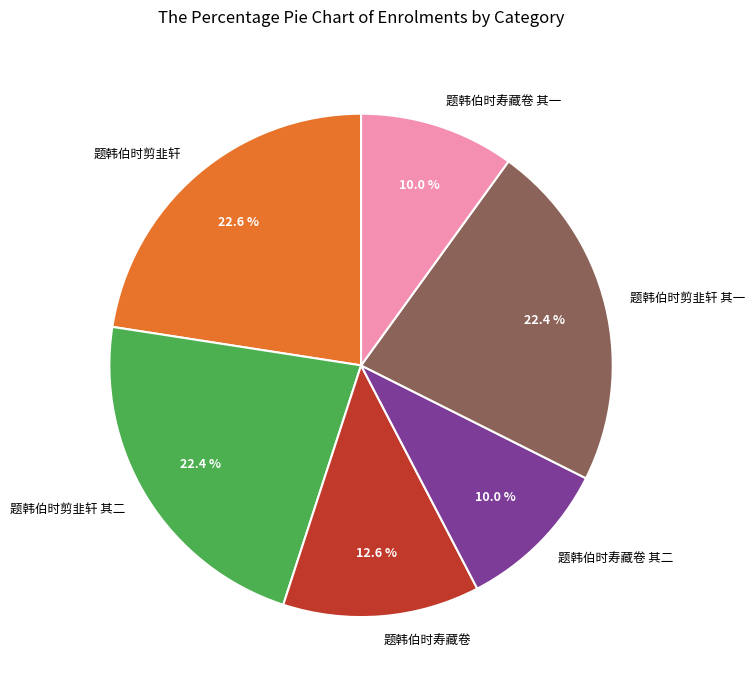

Combined, do 题韩伯时剪韭轩 and 题韩伯时剪韭轩 其一 account for over 50%?

No